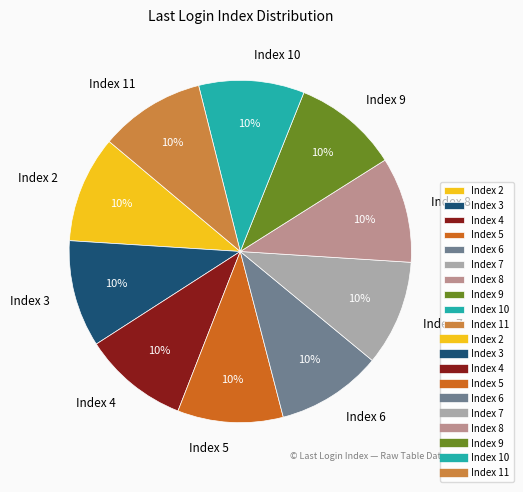

Approximately how many times larger is the value at Index 5 compared to Index 11?

1.0